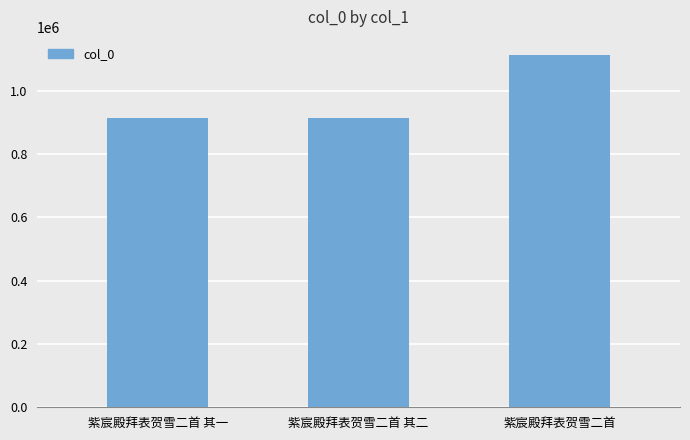

What is the sum of all values?

2944662